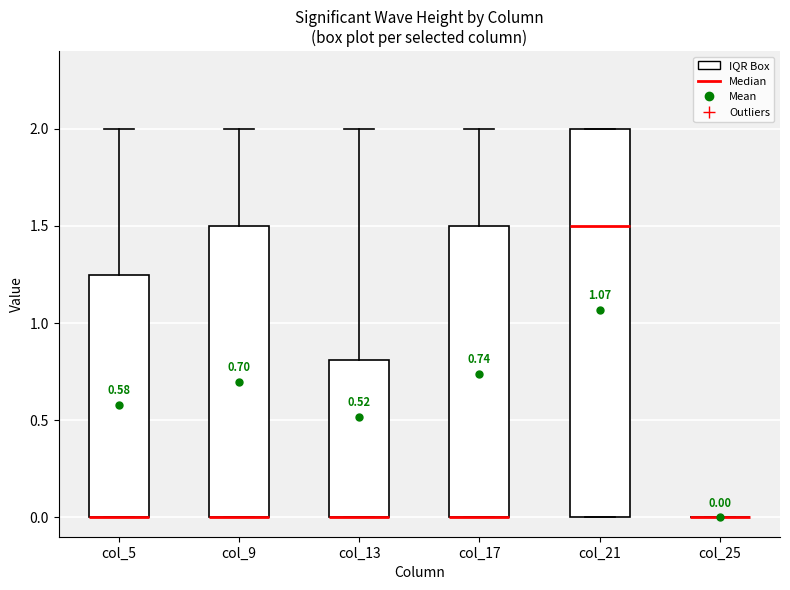

Which box is the tallest, from its lower edge to its upper edge?

col_21